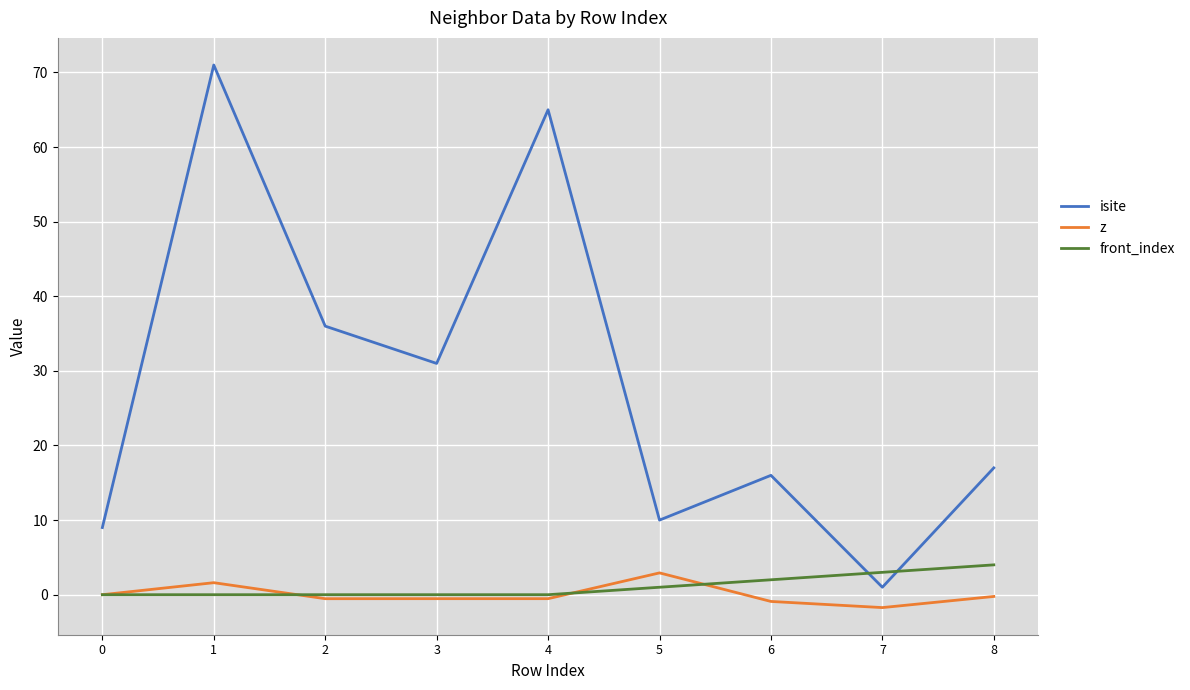

What is the highest value of the isite series?

71.0